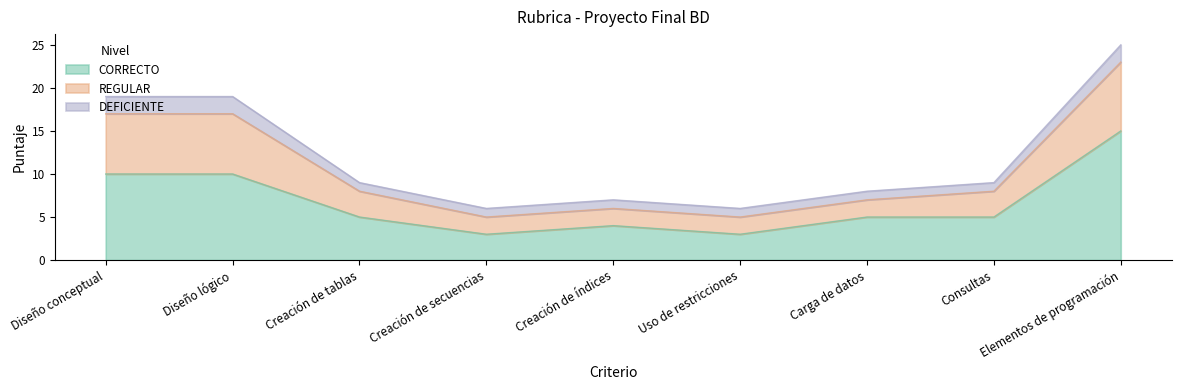

How many values in the CORRECTO series are below 5?

3